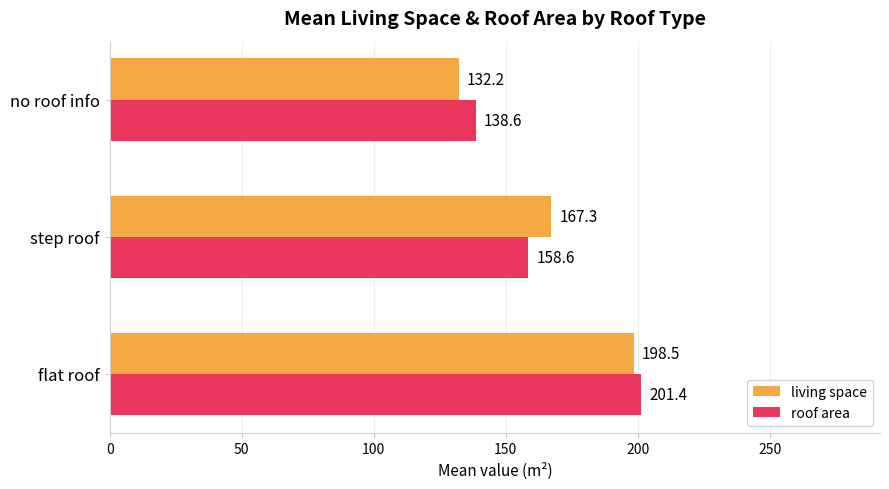

What is the sum of the roof area values at step roof and flat roof?

360.0